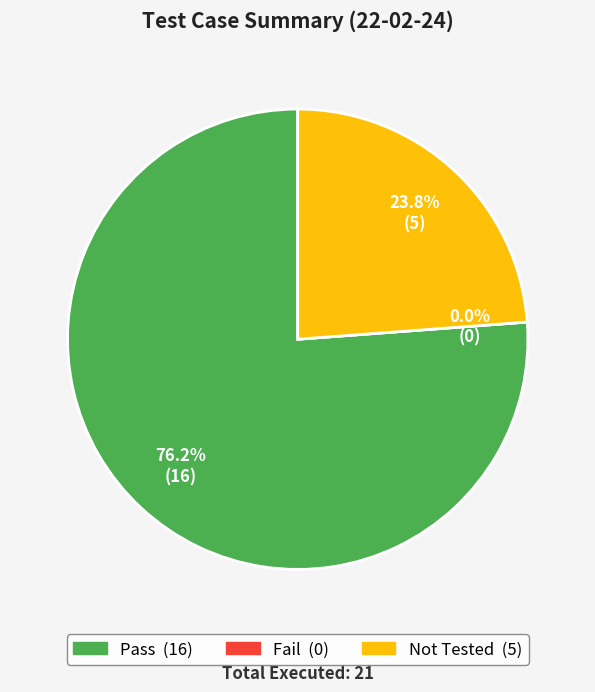

To the nearest percent, what portion does Not Tested represent?

24%